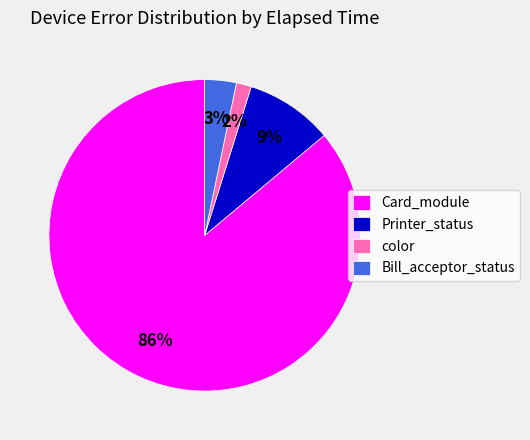

Combined, do Printer_status and color account for over 50%?

No